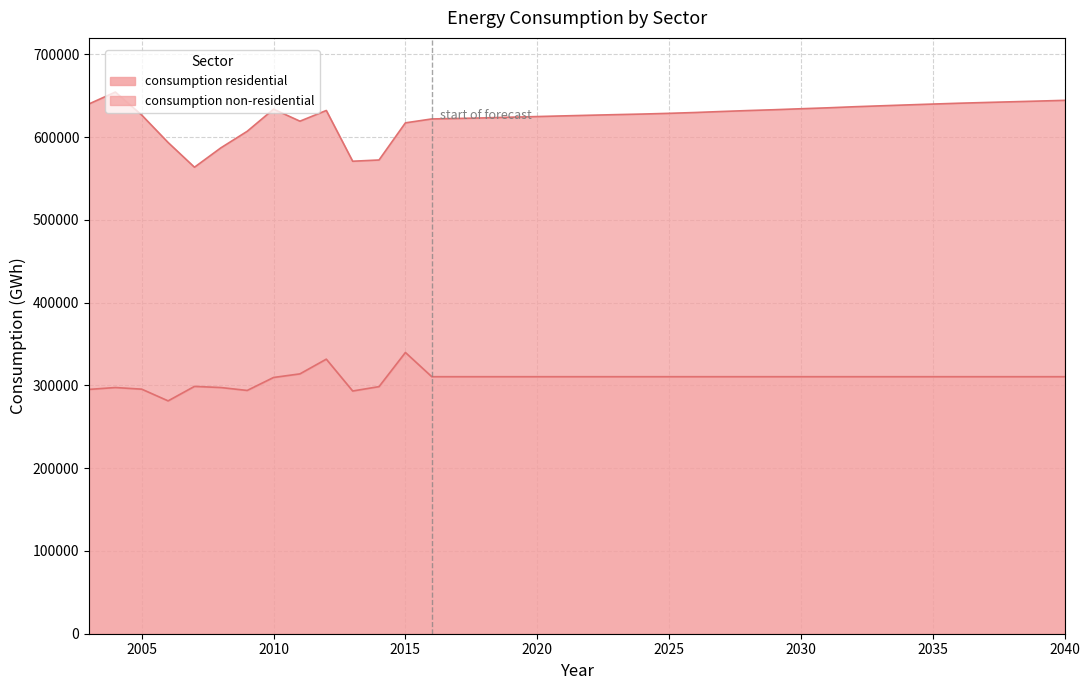

Reading left to right, list all the values displayed in this chart.

295219	297477	295499	281352	298838	297467	293956	309628	313978	331762	293285	298574	339817	310559	310559	310559	310559	310559	310559	310559	310559	310559	310559	310559	310559	310559	310559	310559	310559	310559	310559	310559	310559	310559	310559	310559	310559	310559